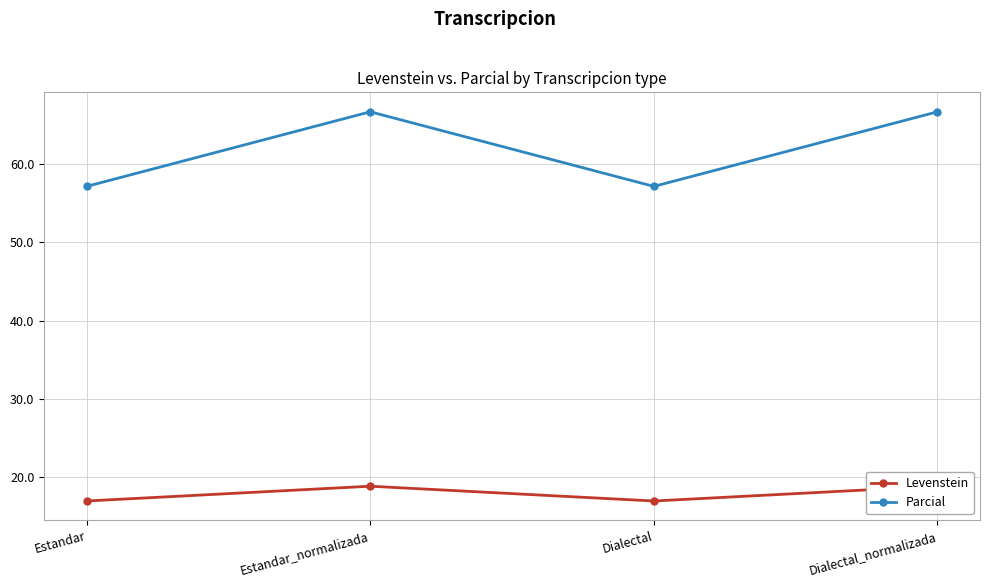

True or false: Levenstein and Parcial cross at least once.

False